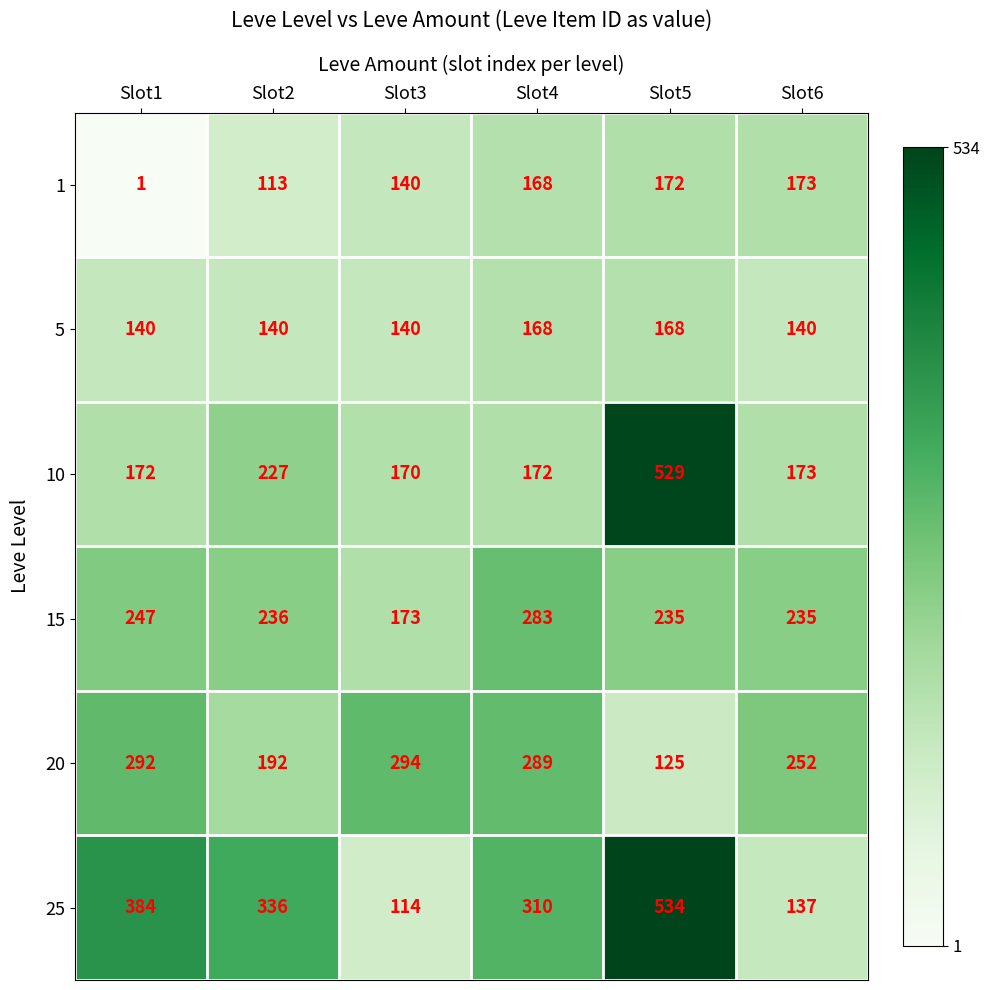

Which series has the largest range (max minus min)?

25